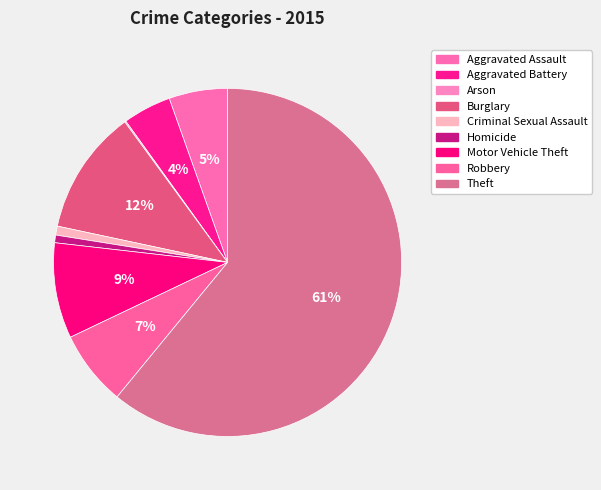

Is it true that Theft is 61% of the pie?

True